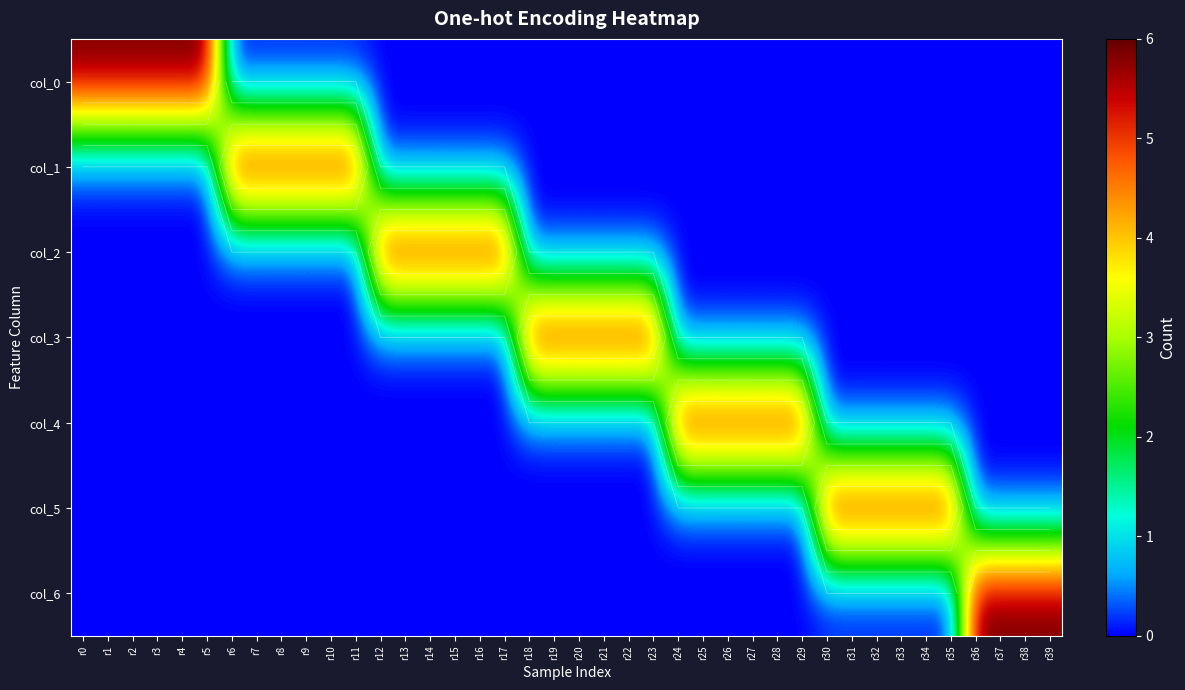

At which label does col_1 reach its peak?

r6